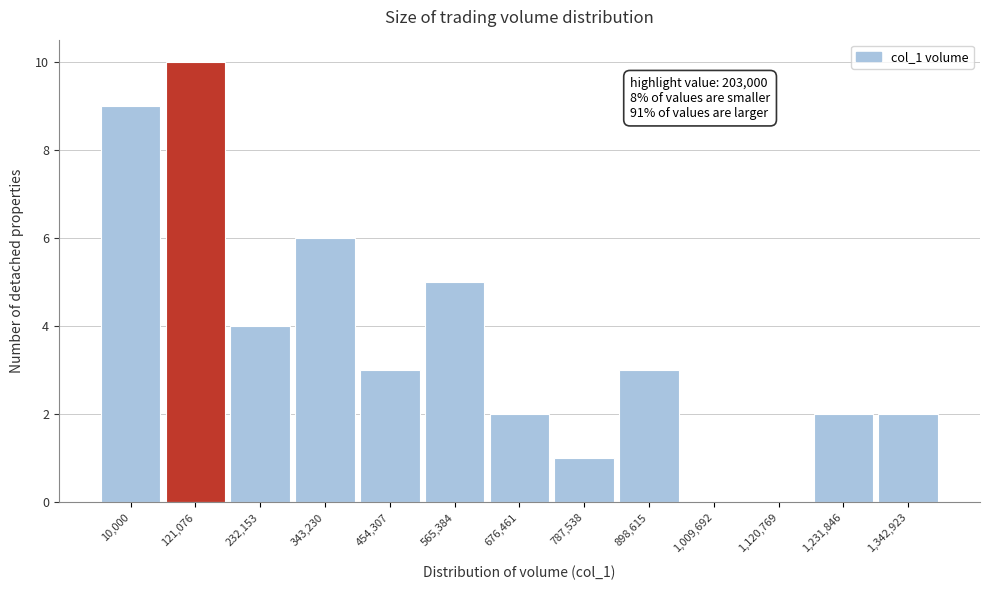

Reading left to right, transcribe all the data shown in this chart.

10,000=9	121,076=10	232,153=4	343,230=6	454,307=3	565,384=5	676,461=2	787,538=1	898,615=3	1,009,692=0	1,120,769=0	1,231,846=2	1,342,923=2